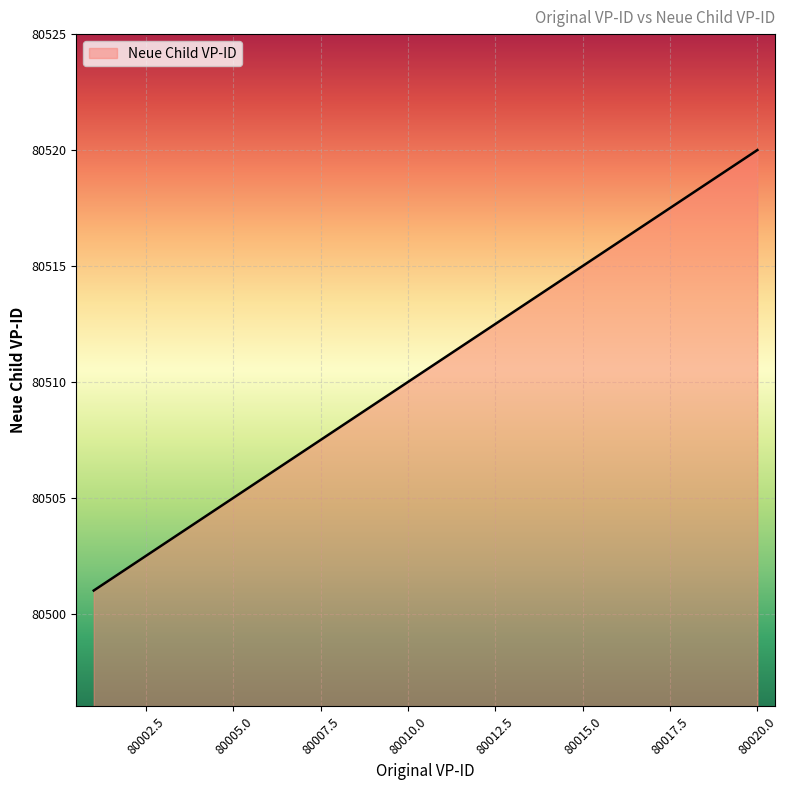

What is the difference between the maximum and minimum values?

19